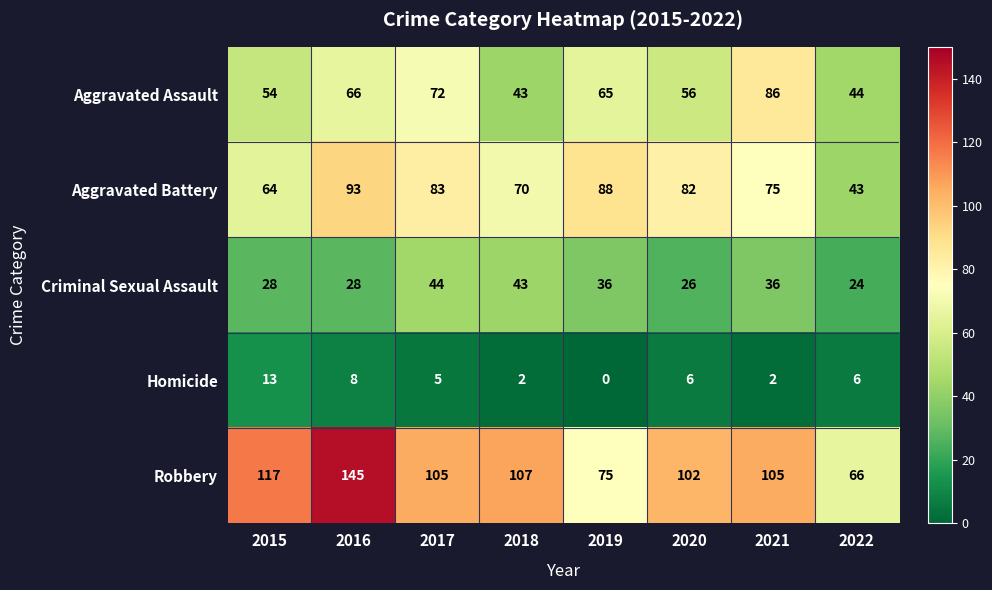

Rank the categories by Aggravated Battery value from highest to lowest.

2016, 2019, 2017, 2020, 2021, 2018, 2015, 2022